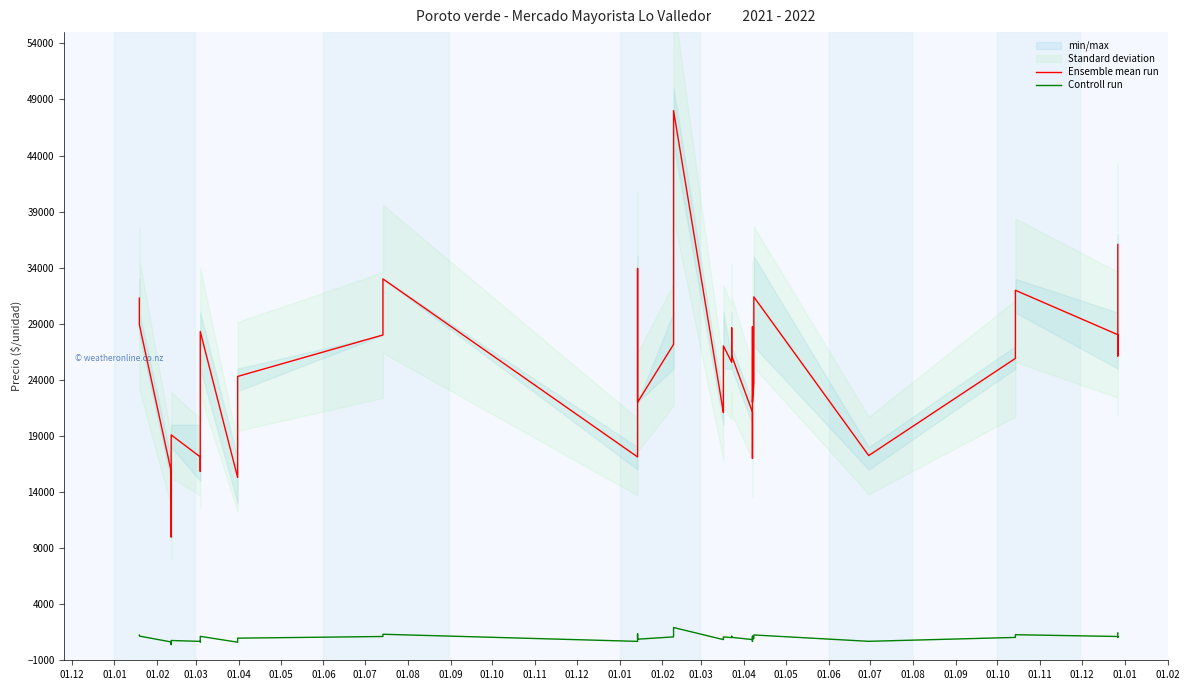

Is it true that Ensemble mean run equals 28309 at 01.09?

True